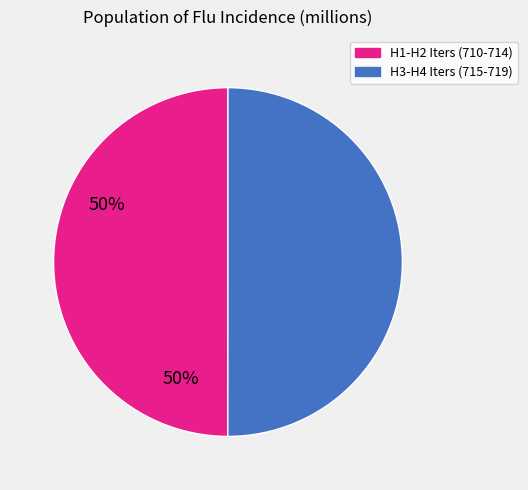

Approximately how many times larger is the value at H3-H4 Iters (715-719) compared to H1-H2 Iters (710-714)?

1.0